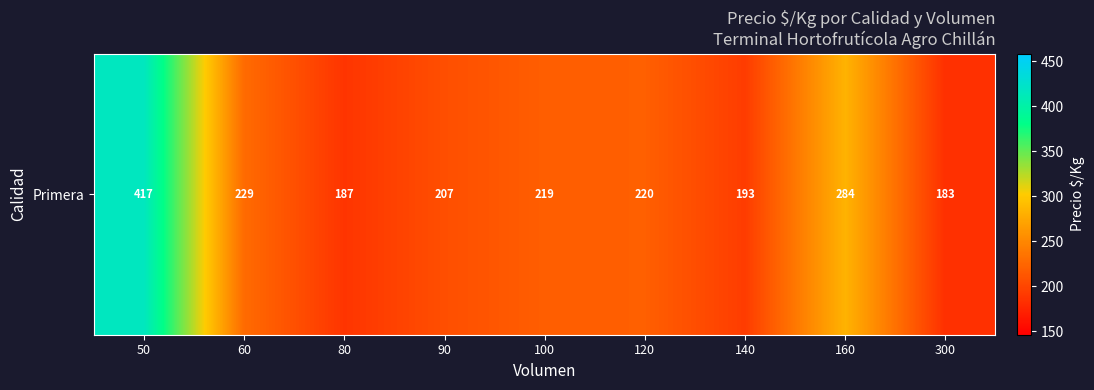

Rank the categories by value from lowest to highest.

300, 80, 140, 90, 100, 120, 60, 160, 50